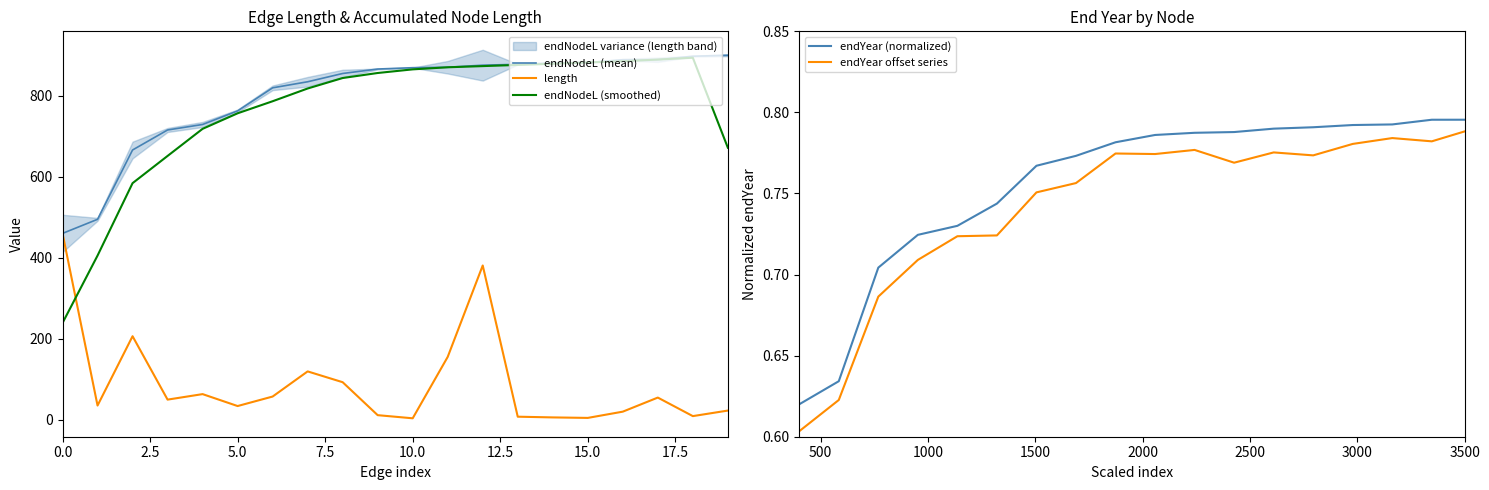

At how many categories does at least one series exceed 310?

20